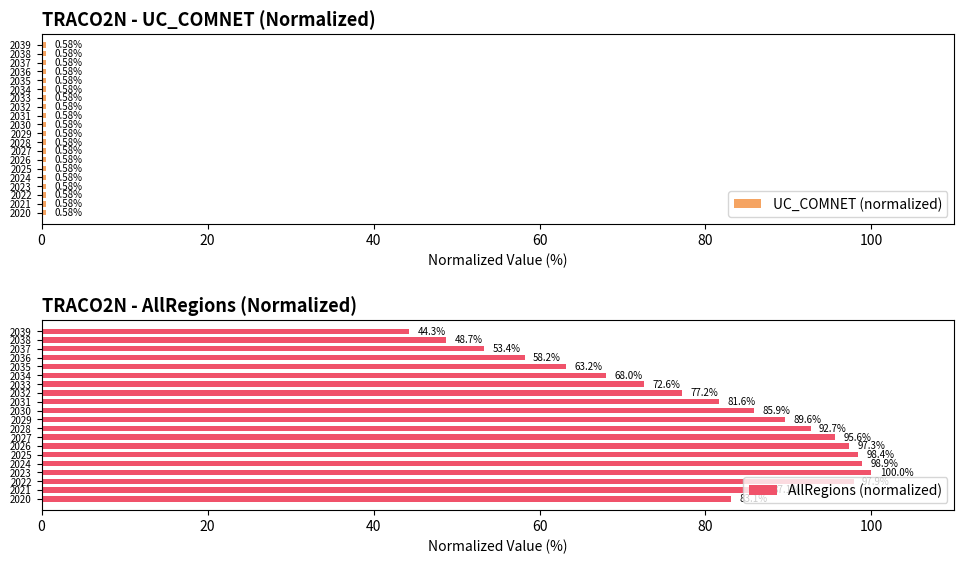

Count the number of categories in the chart.

20